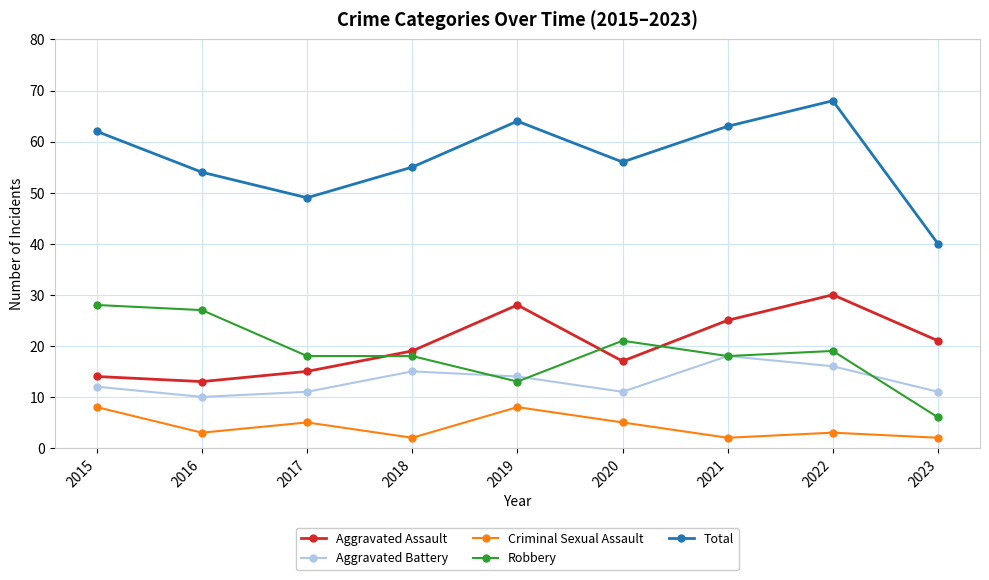

What is the smallest value displayed?

2